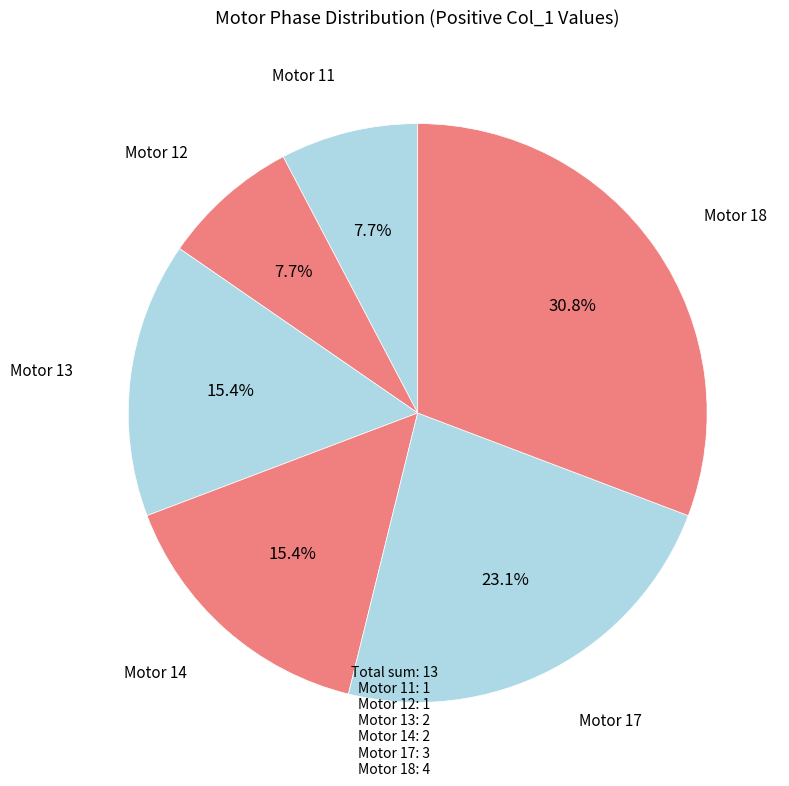

Count the number of slices in the pie.

6